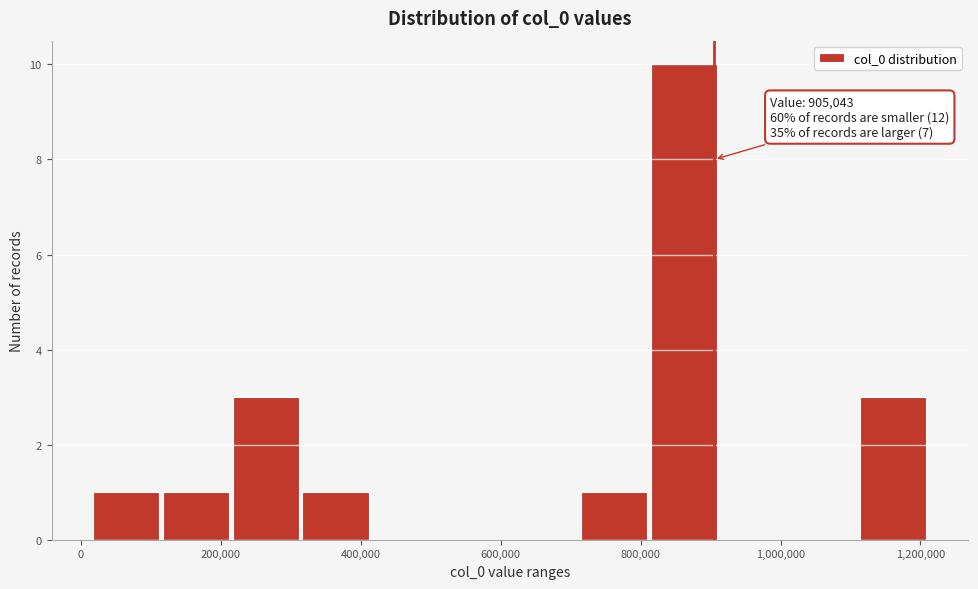

Which range on the x-axis has the tallest bar?

820000 to 920000